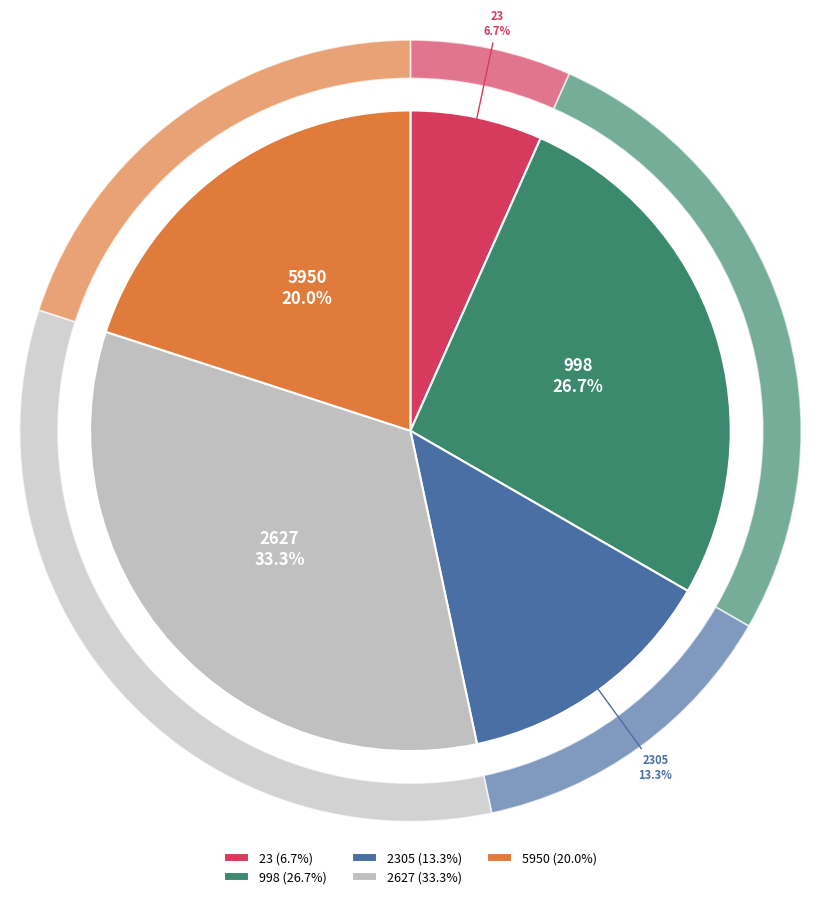

Is the sum of 23 and 2627 greater than half?

No